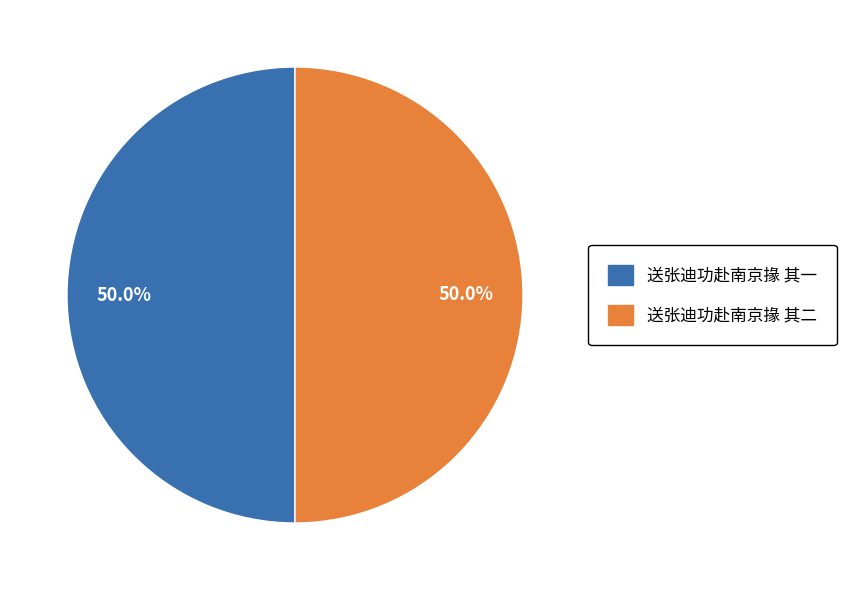

Approximately how many times larger is the value at 送张迪功赴南京掾 其一 compared to 送张迪功赴南京掾 其二?

1.0